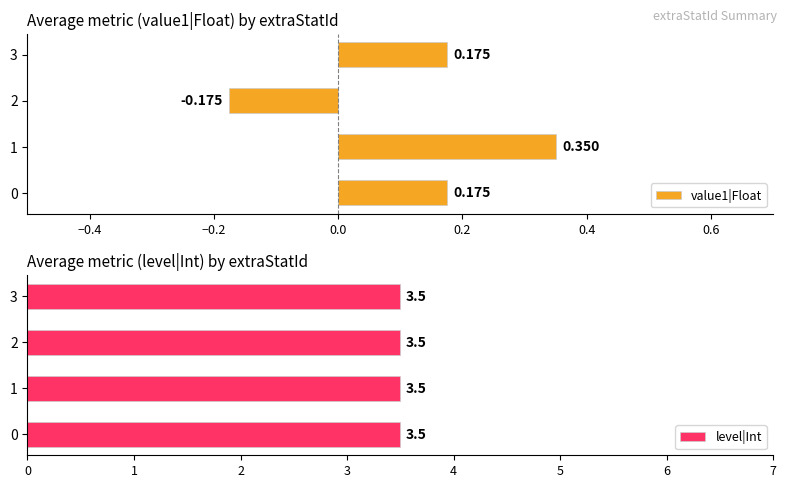

Which category has the lowest value in the value1|Float series?

2